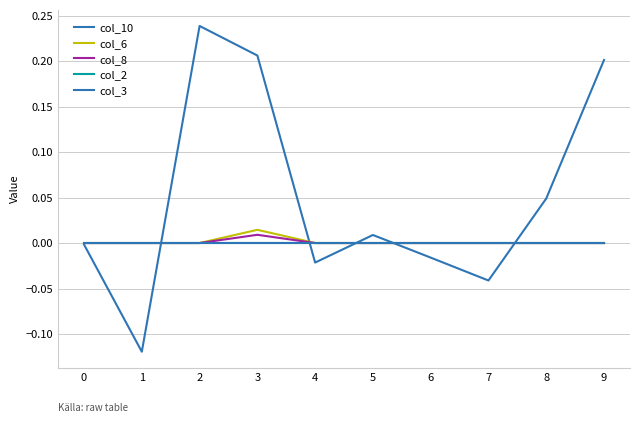

Is the value of col_2 at 6 greater than the value of col_10 at 8?

No